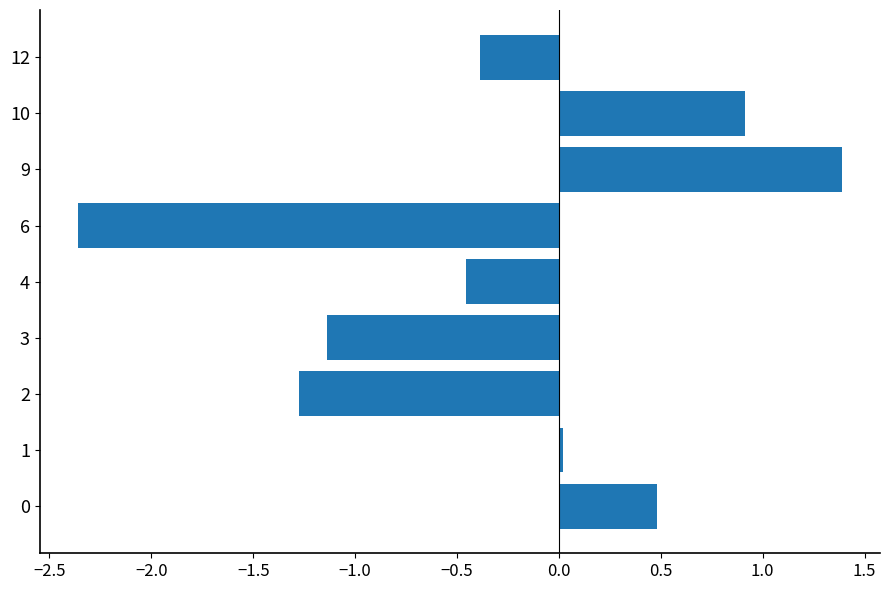

Are the bars horizontal?

Yes